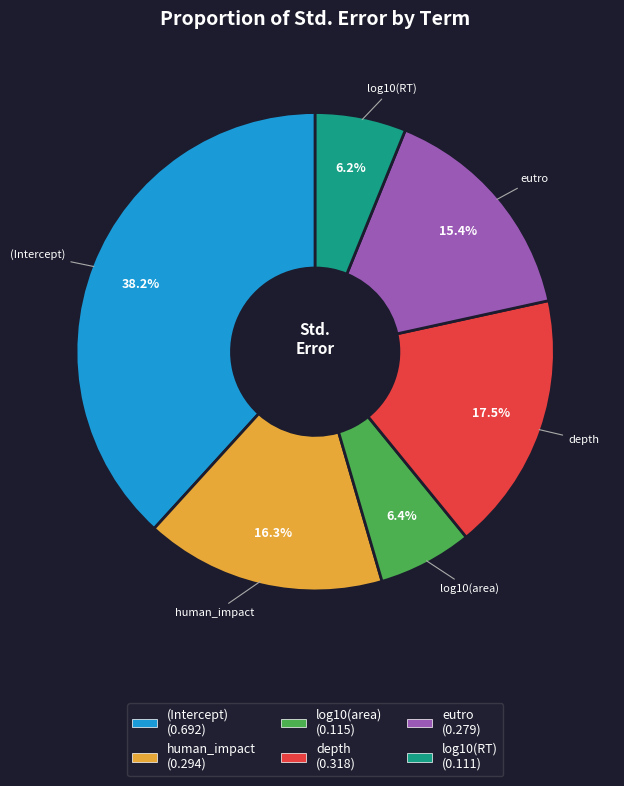

Does human_impact account for over 50% of the chart?

No